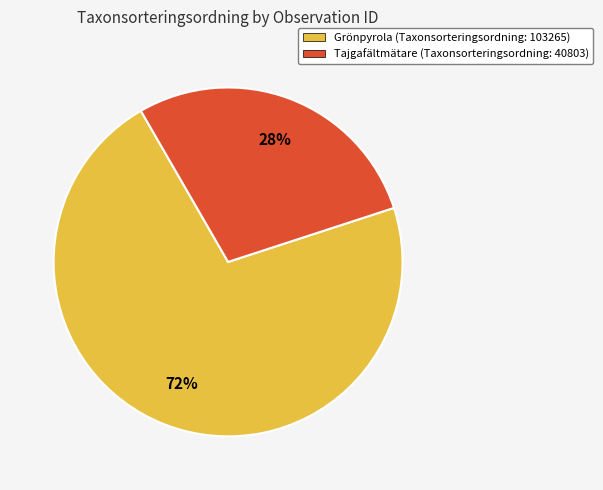

To the nearest percent, what is the combined percentage of Tajgafältmätare (Taxonsorteringsordning: 40803) and Grönpyrola (Taxonsorteringsordning: 103265)?

100%